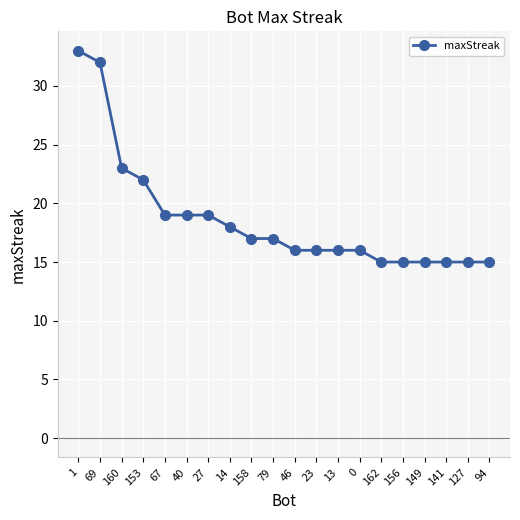

Does the chart display data point markers on the line(s)?

Yes